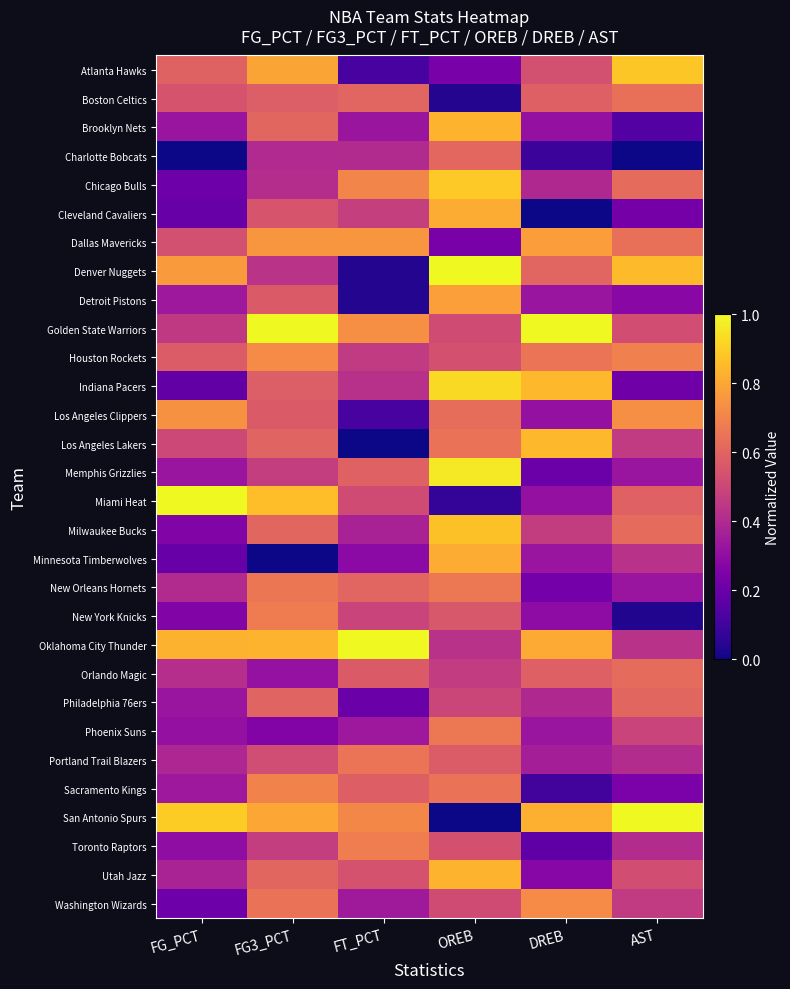

At DREB, list the series in order from smallest to largest.

Cleveland Cavaliers, Charlotte Bobcats, Sacramento Kings, Toronto Raptors, Memphis Grizzlies, New Orleans Hornets, Utah Jazz, New York Knicks, Brooklyn Nets, Los Angeles Clippers, Miami Heat, Detroit Pistons, Minnesota Timberwolves, Phoenix Suns, Portland Trail Blazers, Chicago Bulls, Philadelphia 76ers, Milwaukee Bucks, Atlanta Hawks, Boston Celtics, Orlando Magic, Denver Nuggets, Houston Rockets, Washington Wizards, Dallas Mavericks, Oklahoma City Thunder, San Antonio Spurs, Indiana Pacers, Los Angeles Lakers, Golden State Warriors